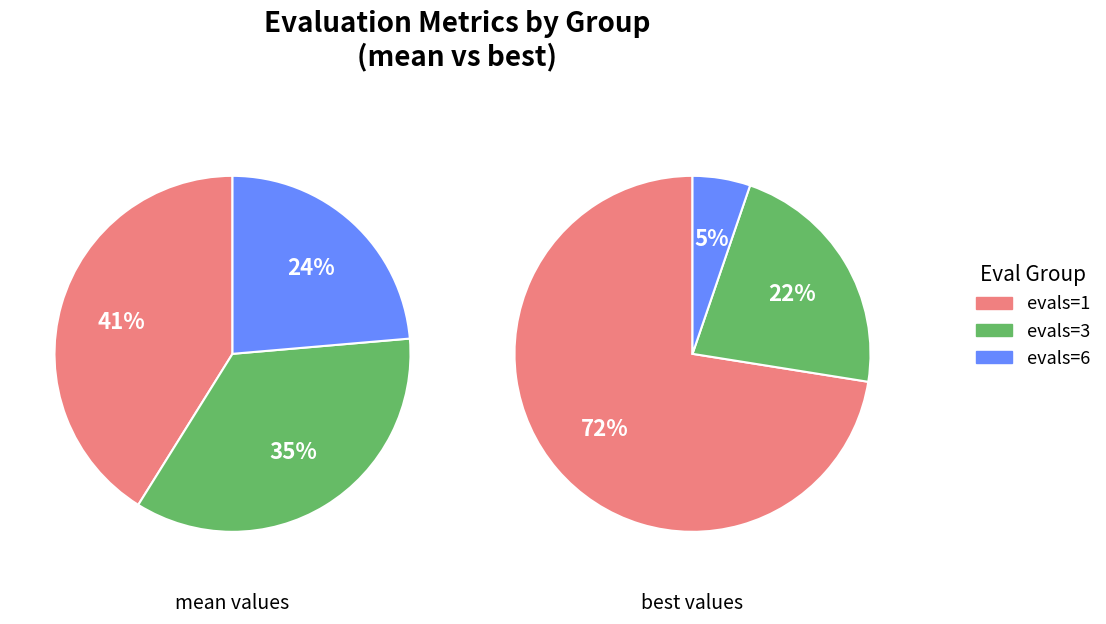

To the nearest percent, what is the average slice percentage?

33%